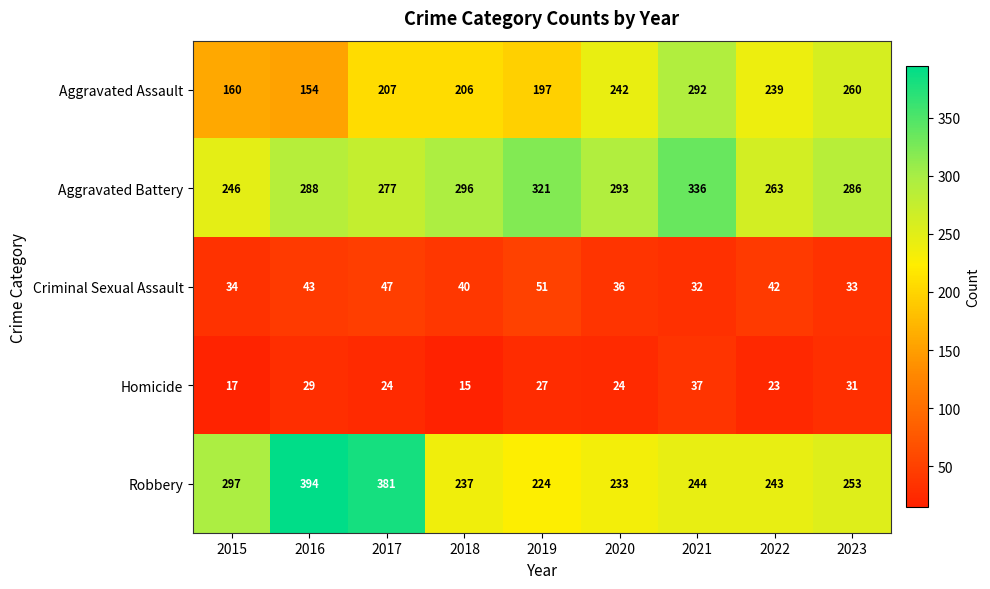

Where is Homicide nearest to the value 26?

2019